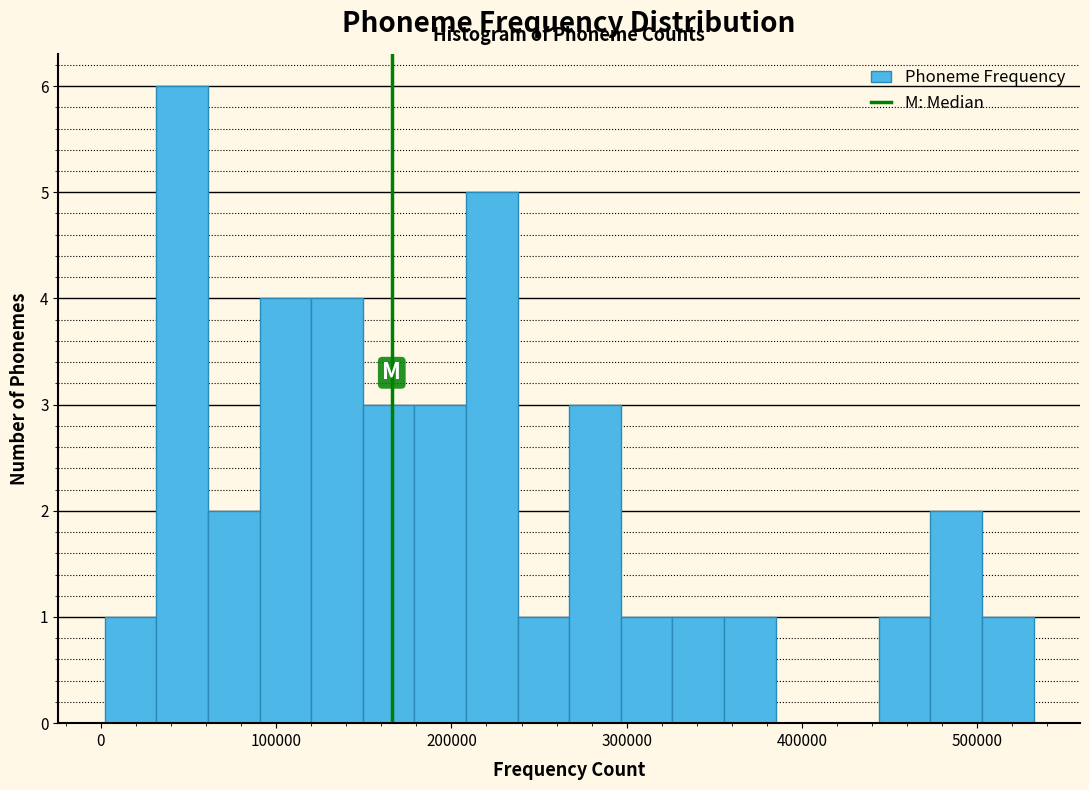

Read against the x-axis, roughly where is the centre of the tallest bar?

50000